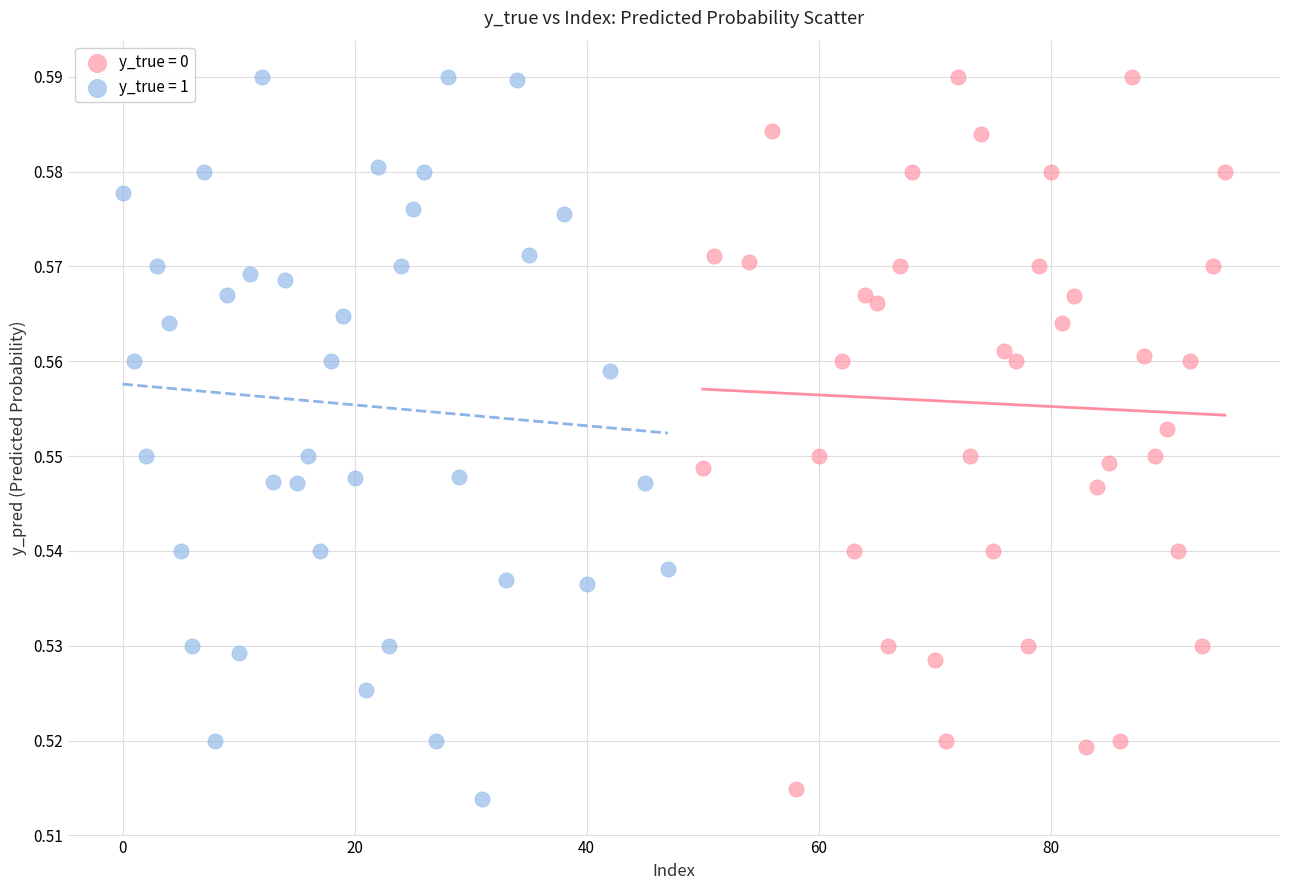

What are all the series names shown in the legend?

y_true = 0, y_true = 1